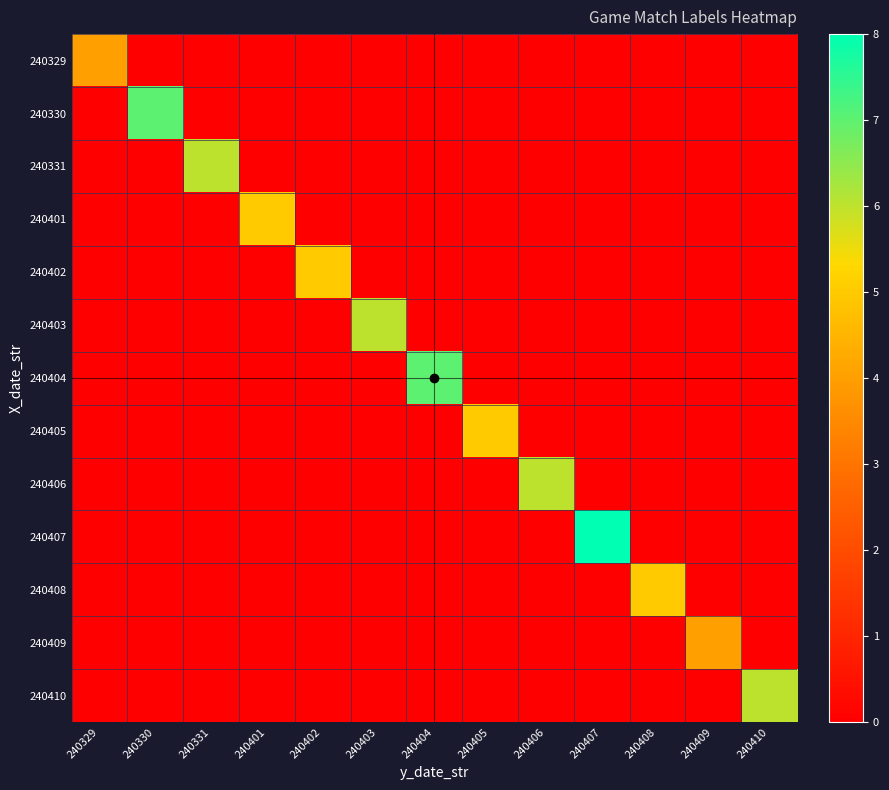

How many categories are shown in the chart?

13